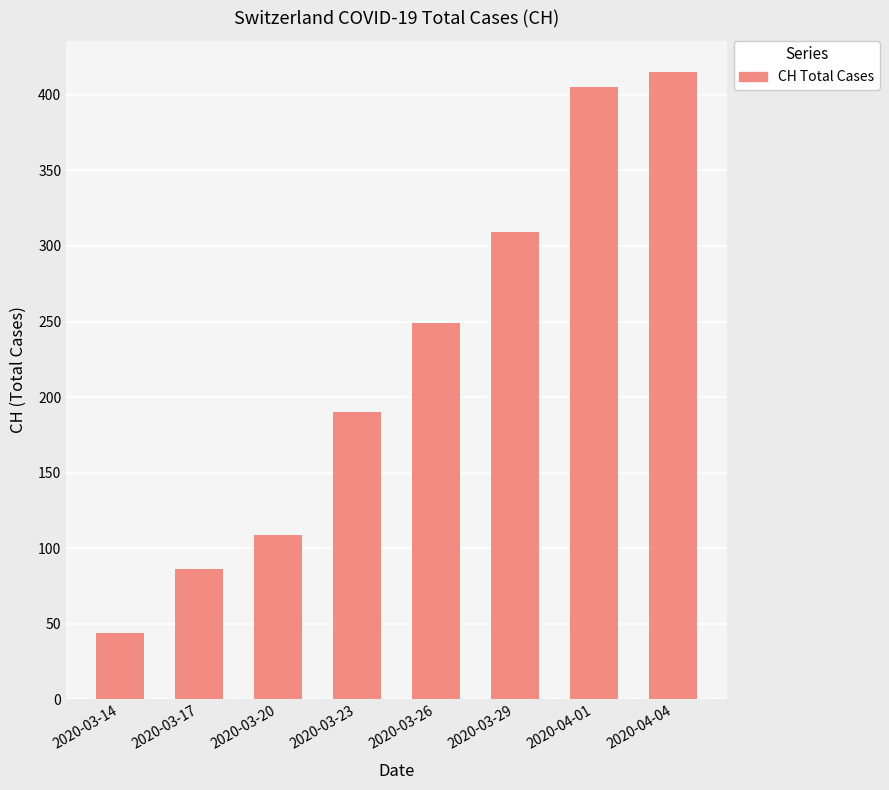

What is the difference between the maximum and second lowest values?

329